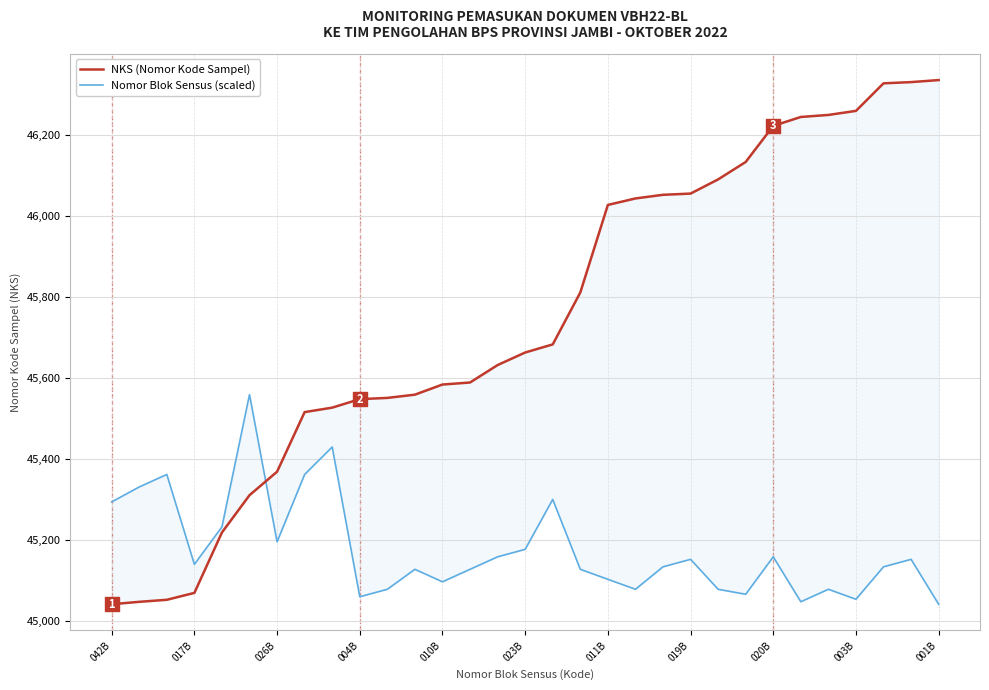

Which series has the largest total across all categories?

NKS (Nomor Kode Sampel)